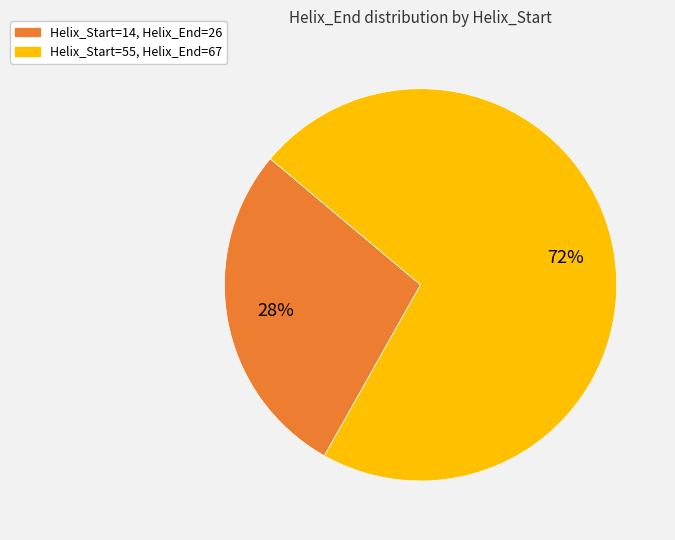

Which category has the smallest portion of the pie?

Helix_Start=14, Helix_End=26